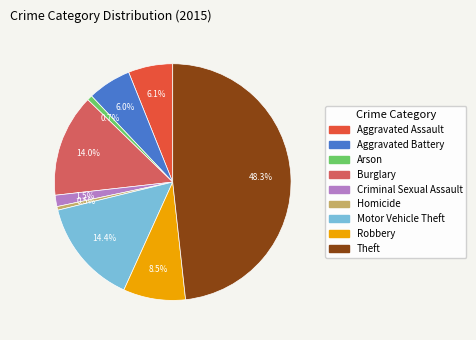

Combined, do Theft and Robbery account for over 50%?

Yes